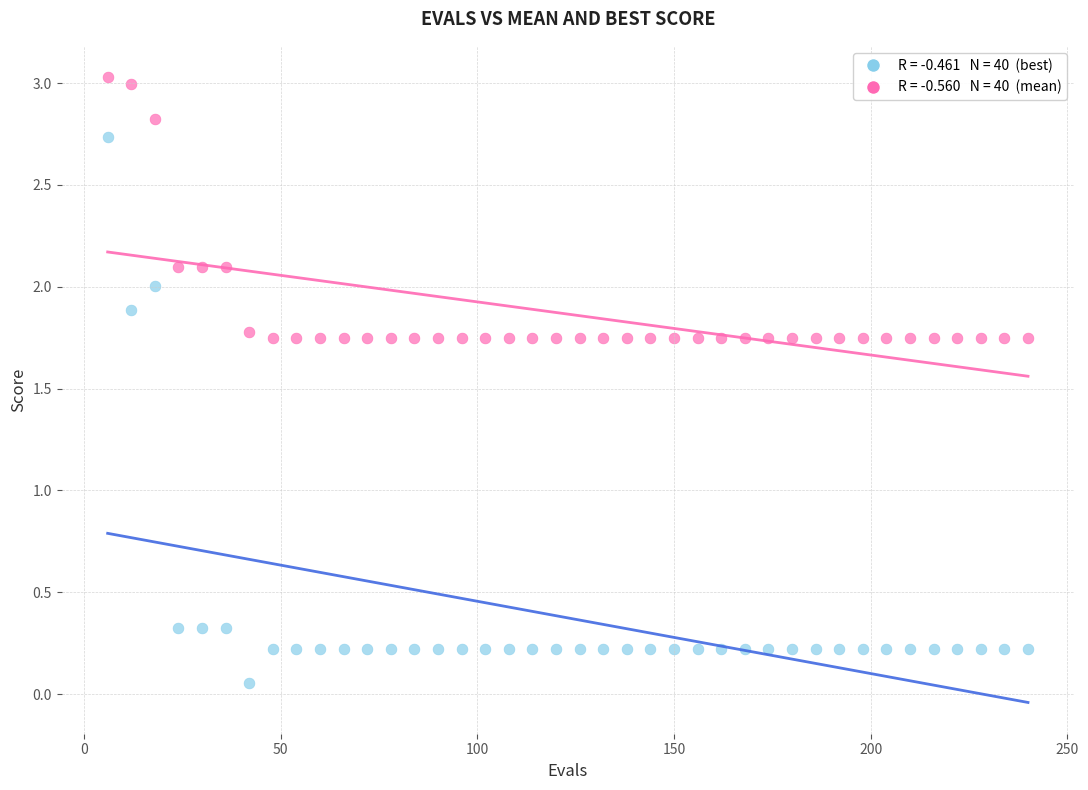

Across all data points, what is the range of X values (max minus min)?

234.0